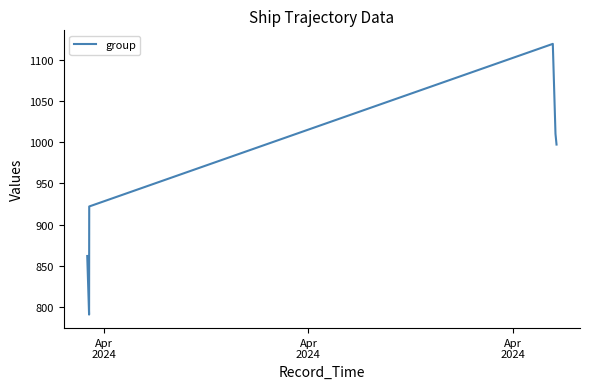

What is the difference between the second highest and second lowest values?

148